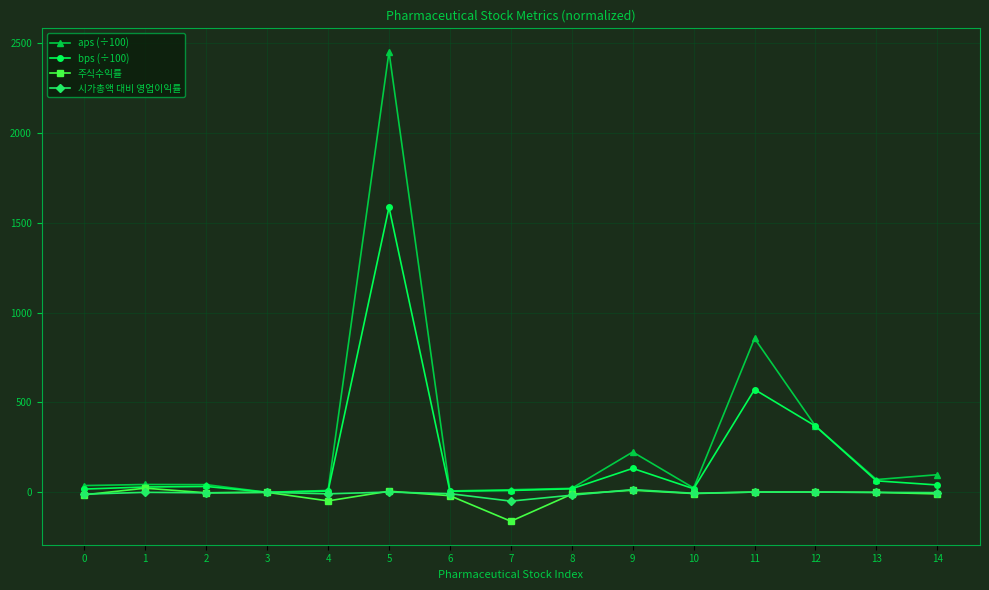

What is the value of the 주식수익률 point at the 13th from the left?

1.3